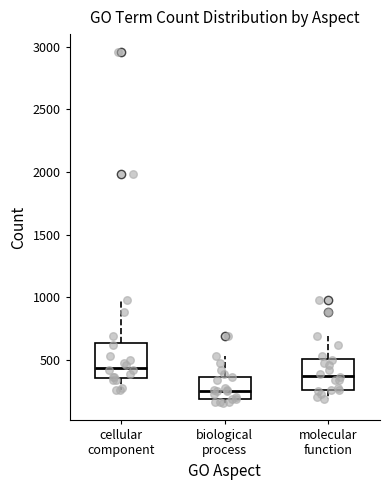

Where is the upper edge of the box for biological process on the y-axis? The values are not printed on the chart, so give them approximately, as read against the axis.

350